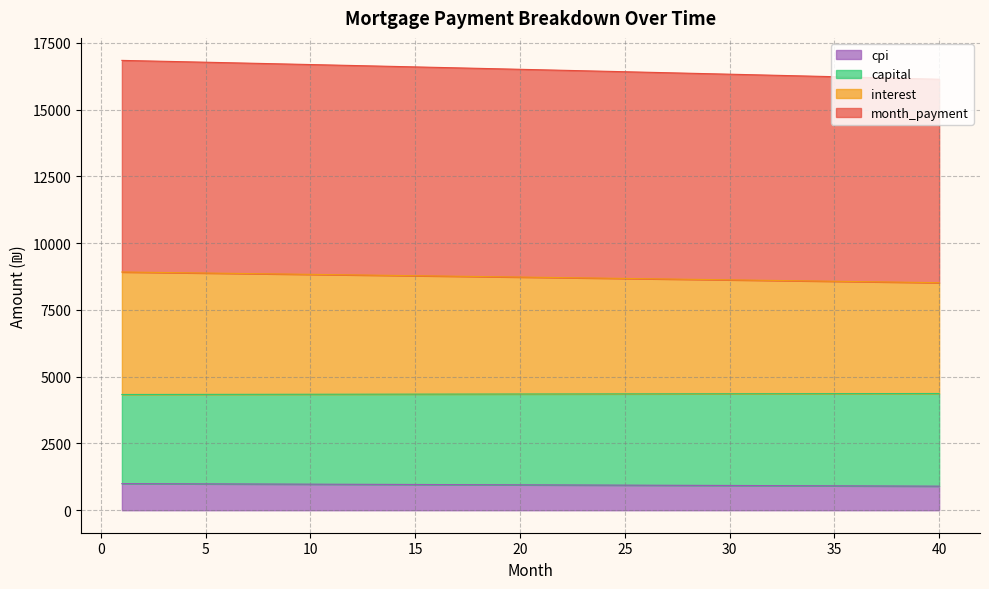

True or false: interest and capital cross at least once.

False